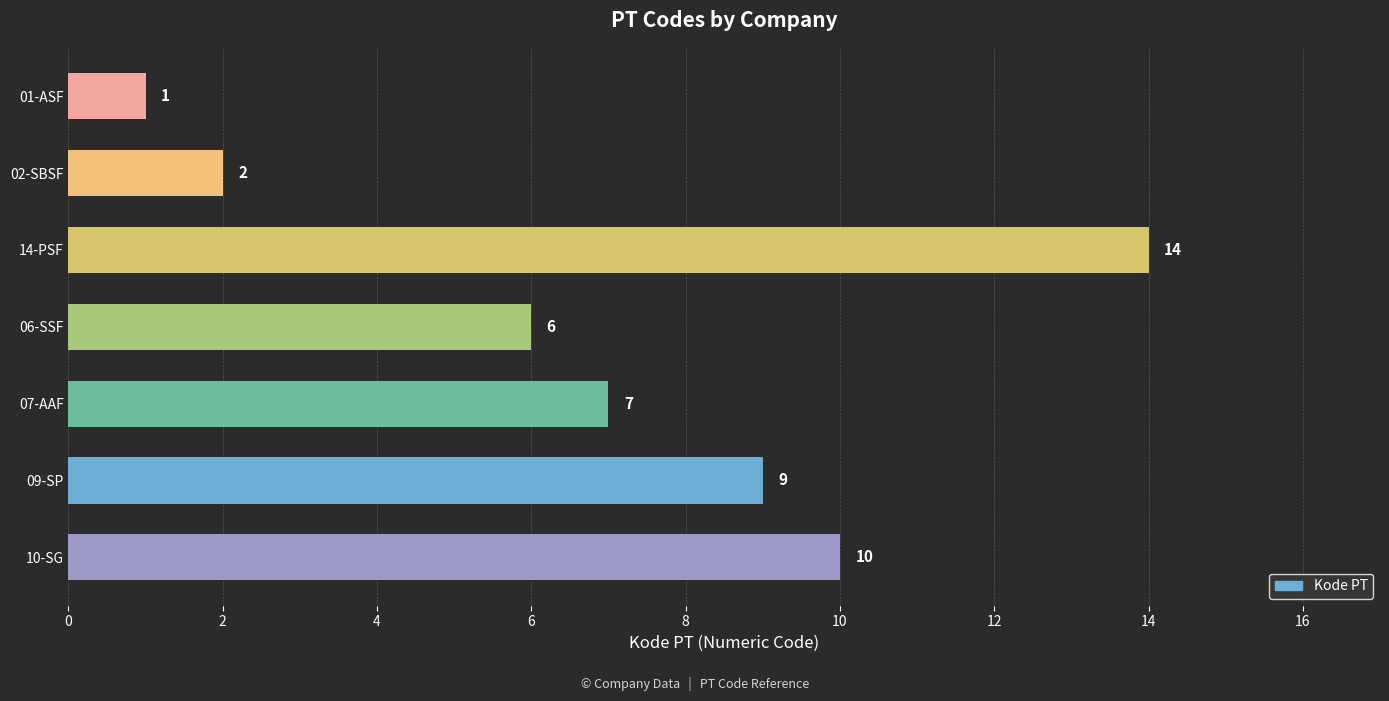

Rank the categories by value from highest to lowest.

14-PSF, 10-SG, 09-SP, 07-AAF, 06-SSF, 02-SBSF, 01-ASF